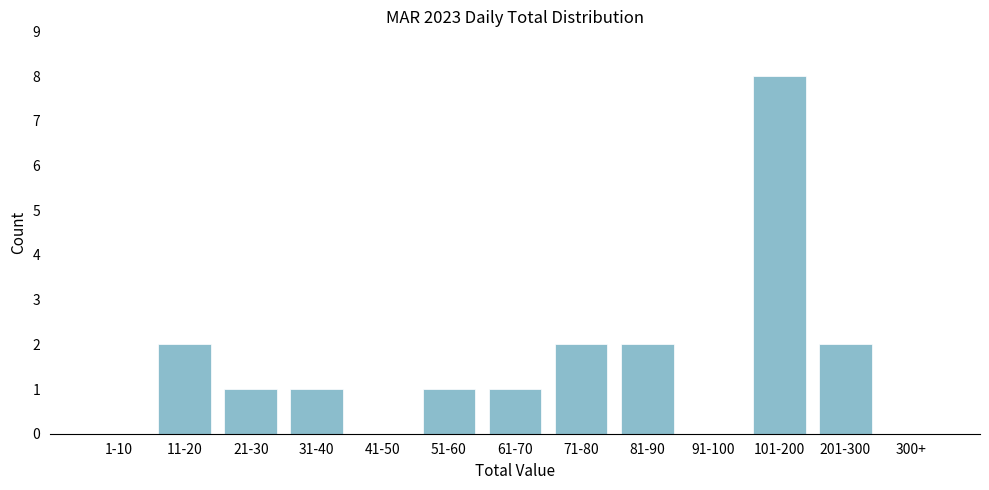

Reading left to right, extract all data points from this chart.

1-10=0	11-20=2	21-30=1	31-40=1	41-50=0	51-60=1	61-70=1	71-80=2	81-90=2	91-100=0	101-200=8	201-300=2	300+=0